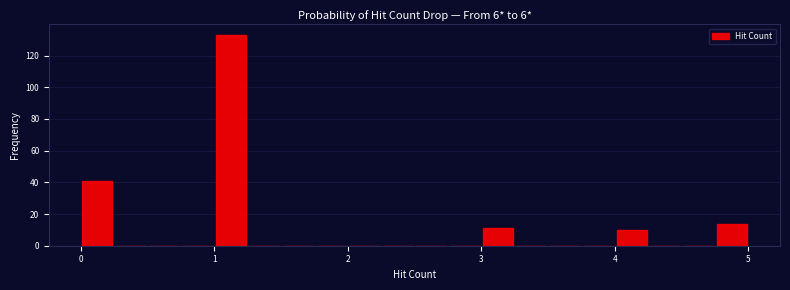

Read against the x-axis, roughly where is the centre of the tallest bar?

1.1